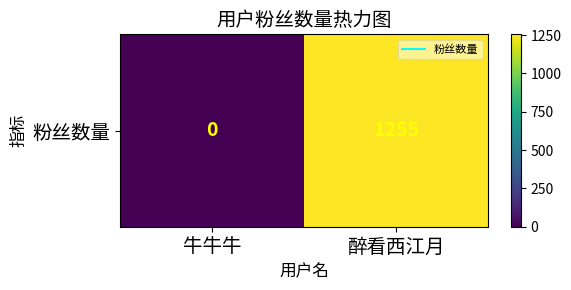

How many values are above zero?

1